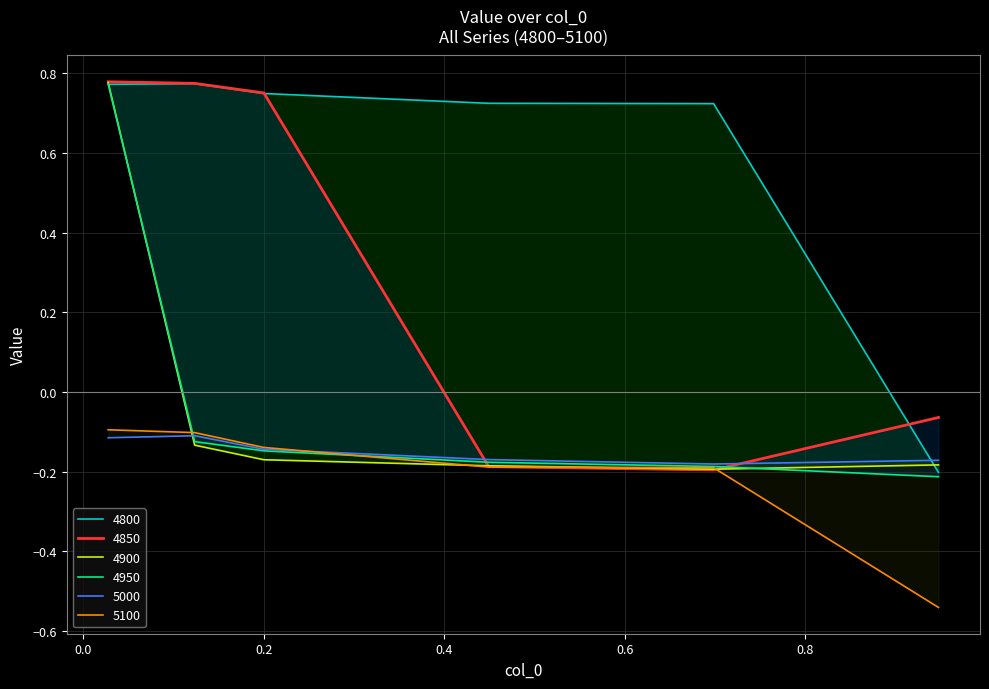

How many values in 4950 are above zero?

1